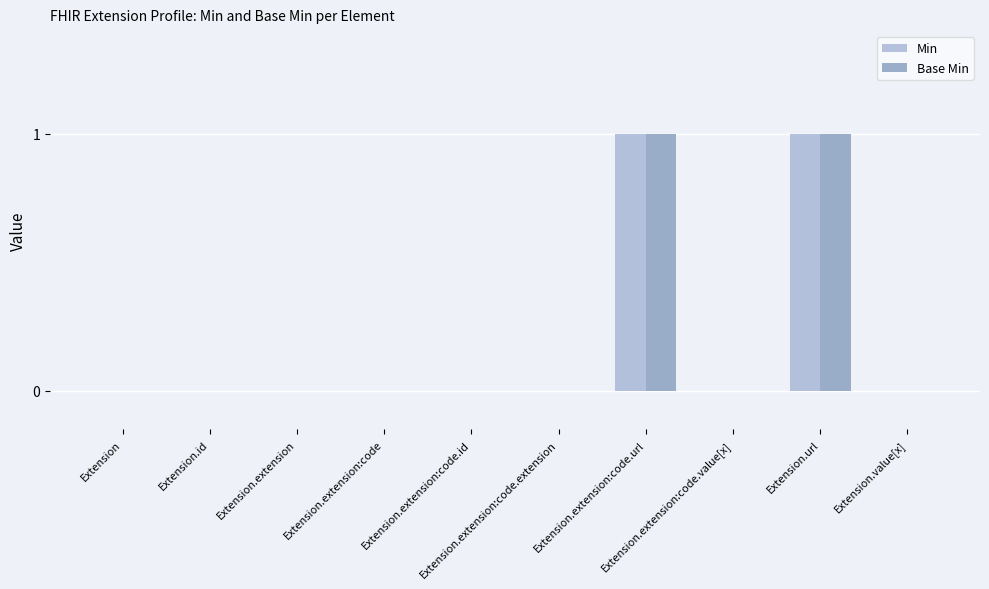

List the series in order of their peak value, lowest first.

Min, Base Min